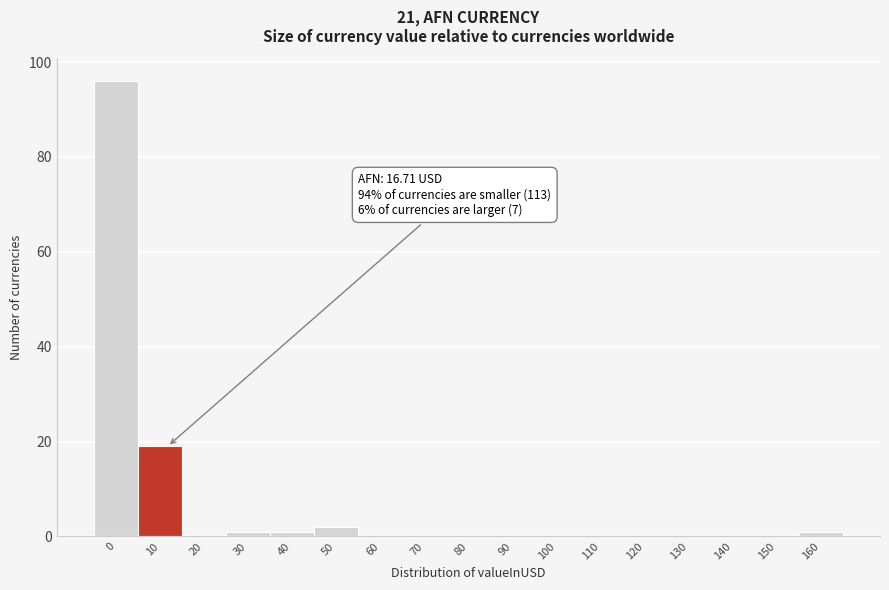

Reading left to right, list all the values displayed in this chart.

0=96	10=19	20=0	30=1	40=1	50=2	60=0	70=0	80=0	90=0	100=0	110=0	120=0	130=0	140=0	150=0	160=1